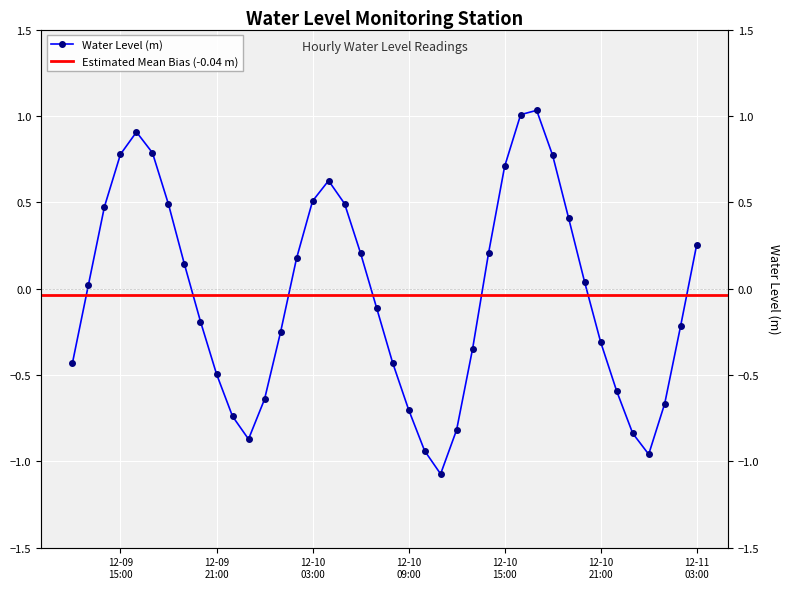

Reading right to left, what are all the values shown in this chart?

0.3	-0.2	-0.7	-1.0	-0.8	-0.6	-0.3	0.0	0.4	0.8	1.0	1.0	0.7	0.2	-0.3	-0.8	-1.1	-0.9	-0.7	-0.4	-0.1	0.2	0.5	0.6	0.5	0.2	-0.3	-0.6	-0.9	-0.7	-0.5	-0.2	0.1	0.5	0.8	0.9	0.8	0.5	0.0	-0.4